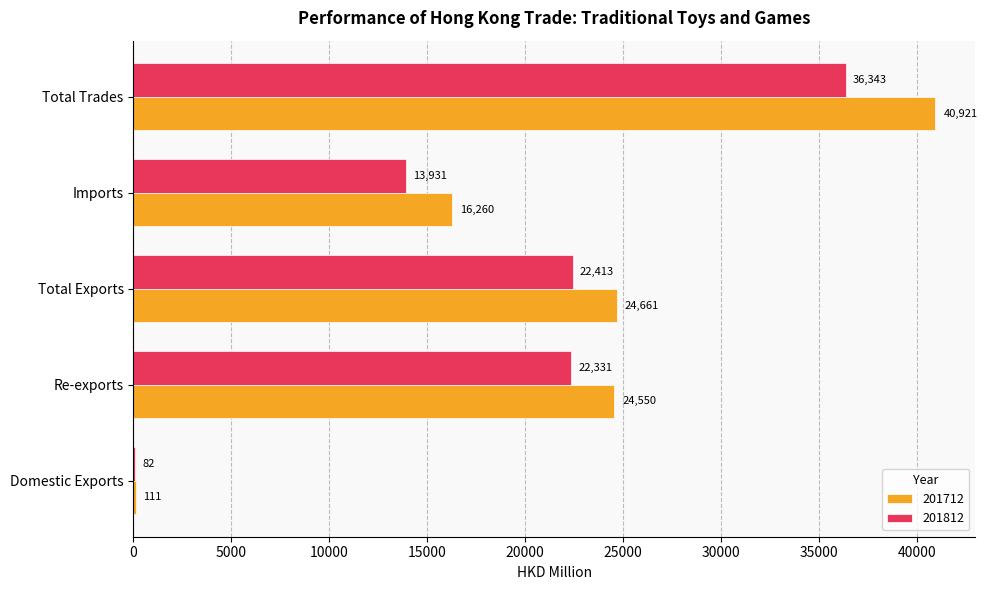

What is the highest value of the 201712 series?

40920.8